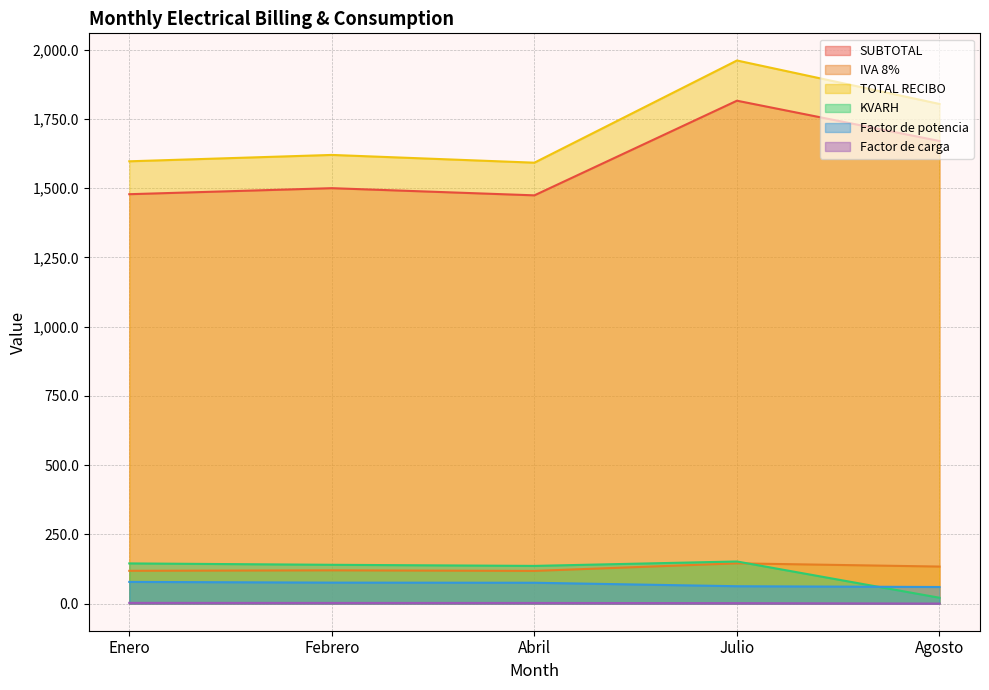

What is the label of the 2nd point from the left?

Febrero